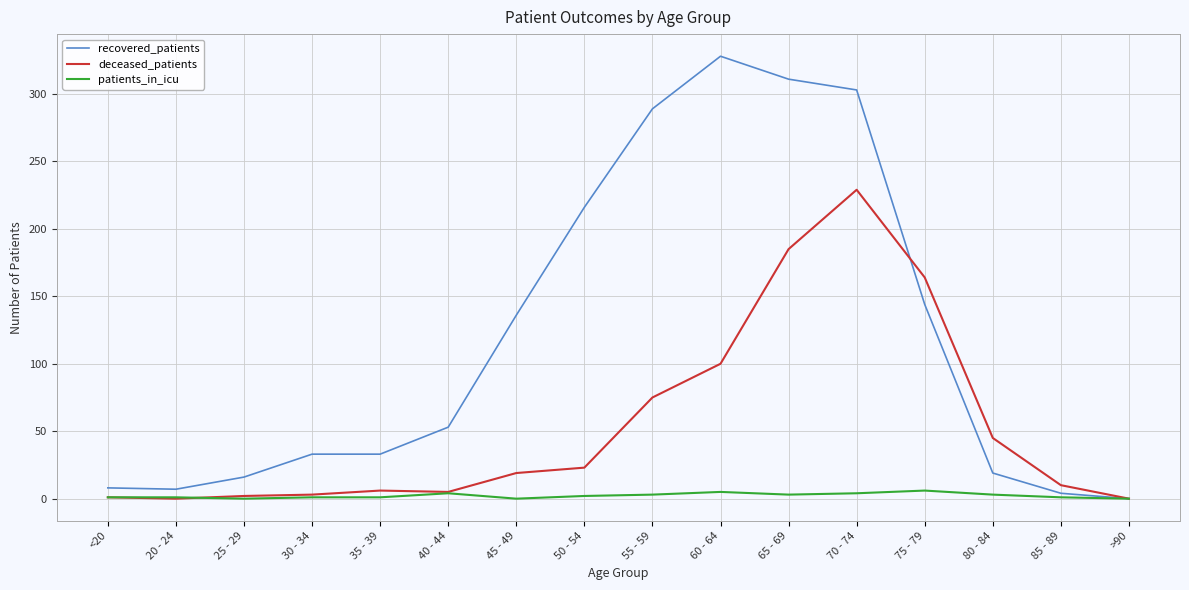

Which series has the largest total across all categories?

recovered_patients